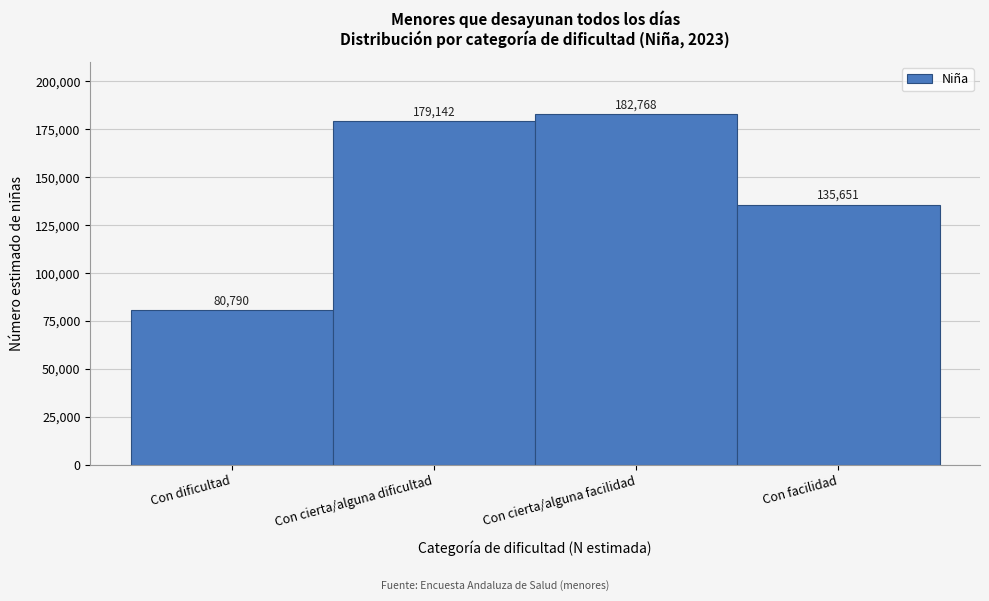

Reading left to right, transcribe all the data shown in this chart.

80790	179142	182768	135651